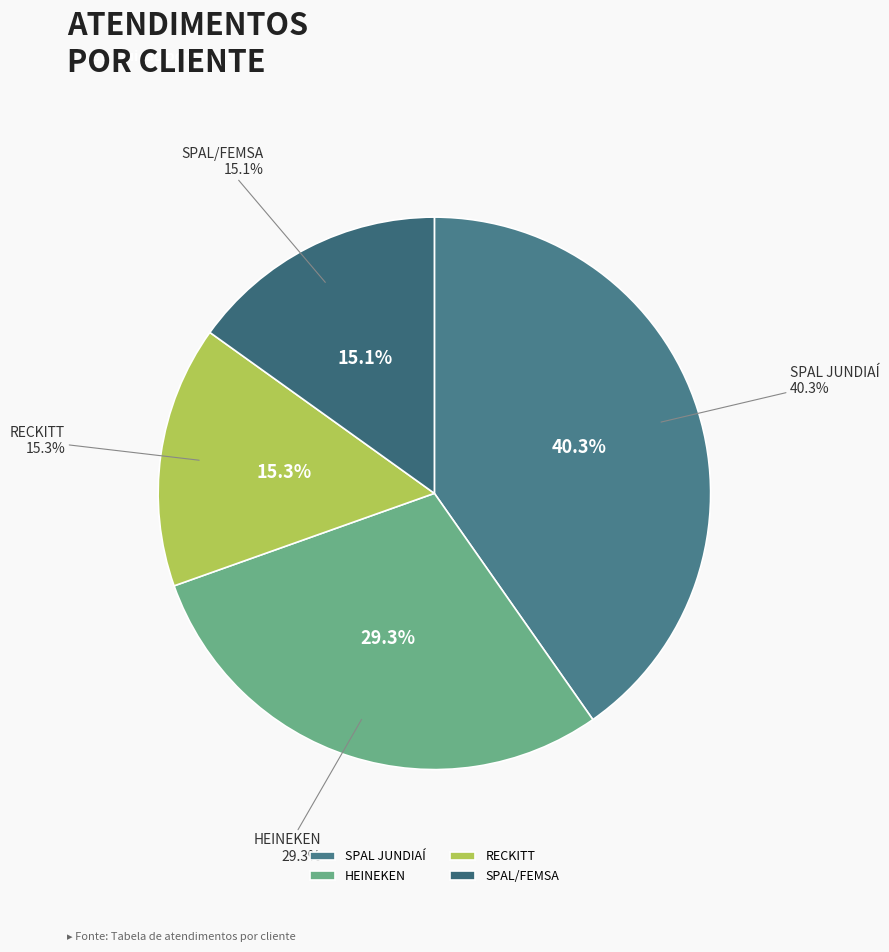

Rank the categories by value from lowest to highest.

SPAL/FEMSA, RECKITT, HEINEKEN, SPAL JUNDIAÍ